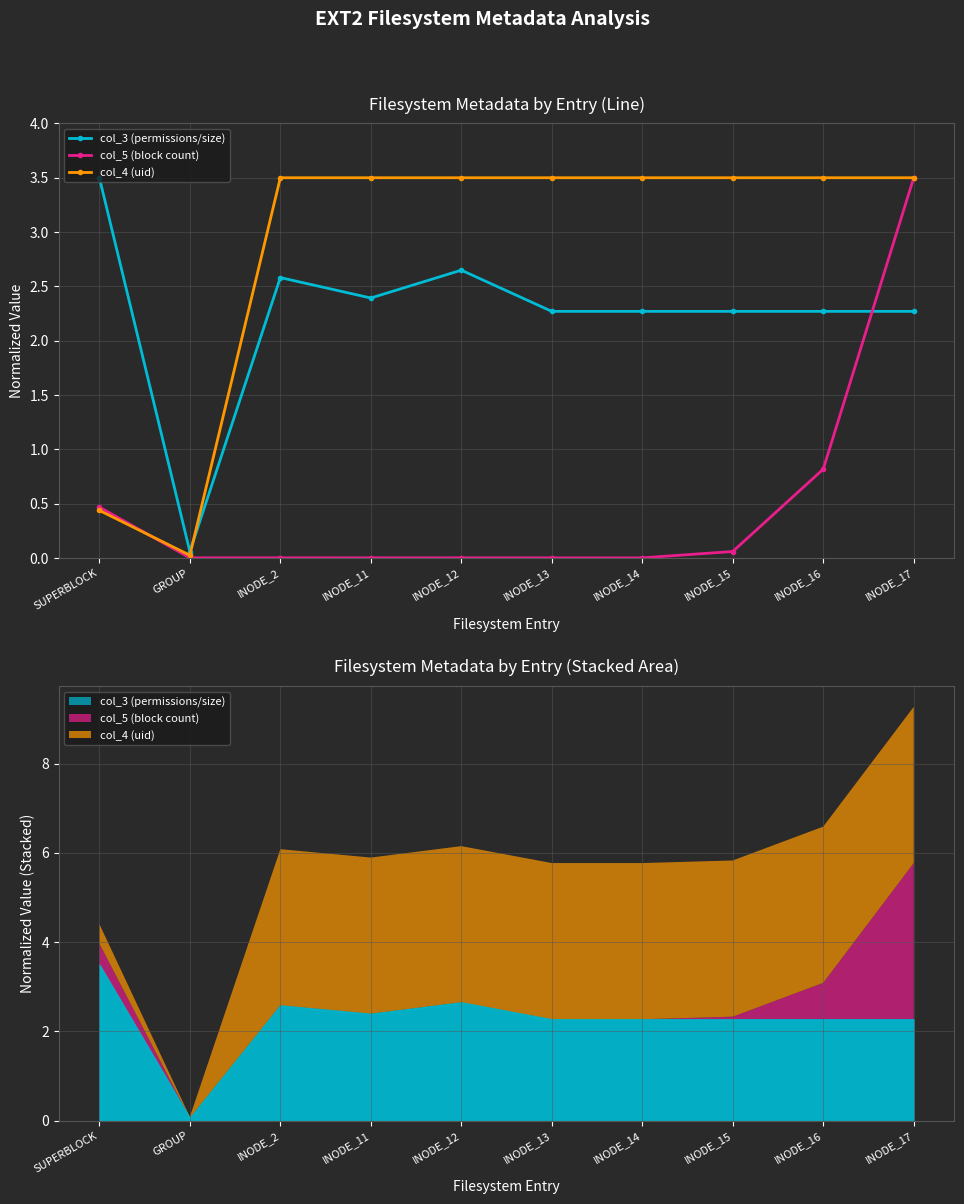

What is the label of the 2nd point from the left?

GROUP